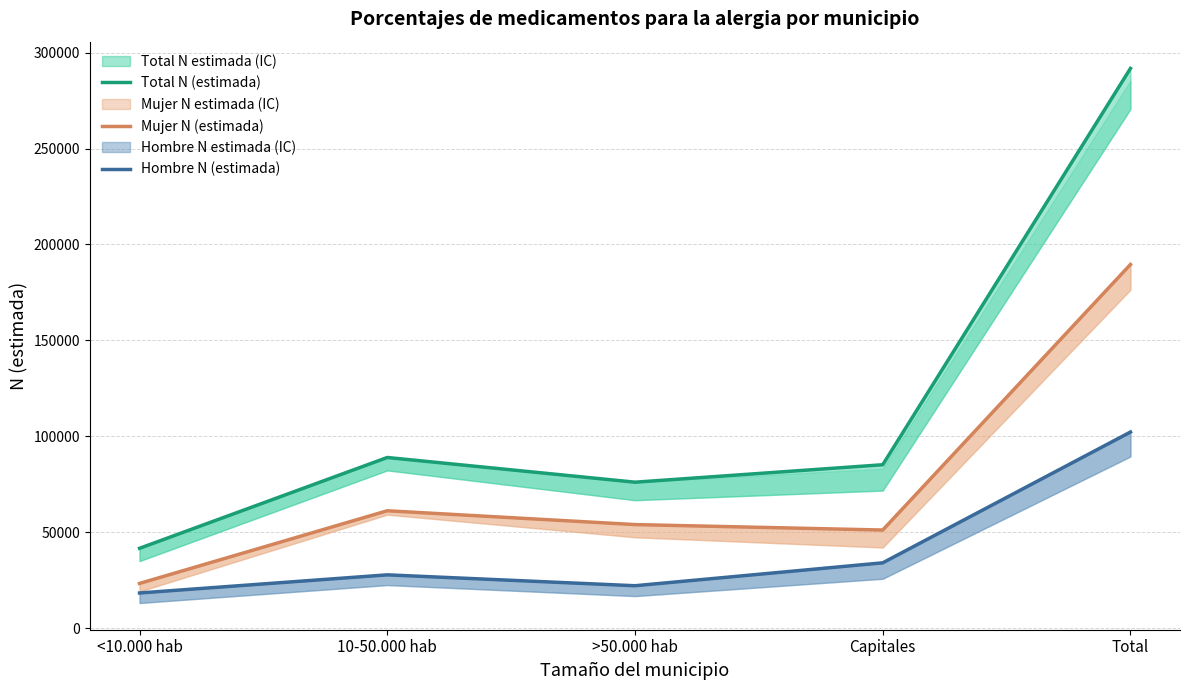

At which category is the sum across all series the highest?

Total